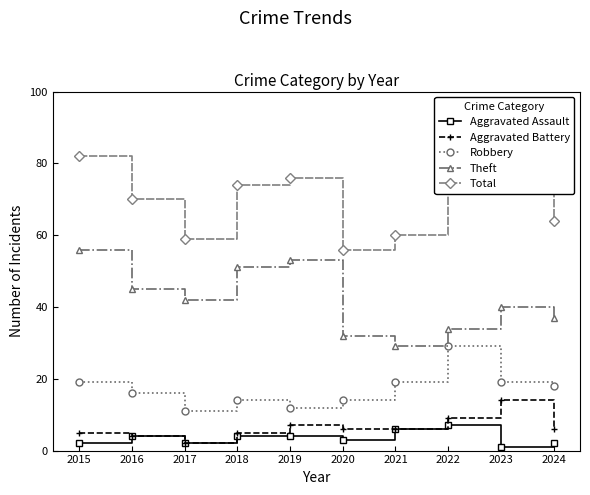

What is the value of the Theft point at the 4th from the left?

51